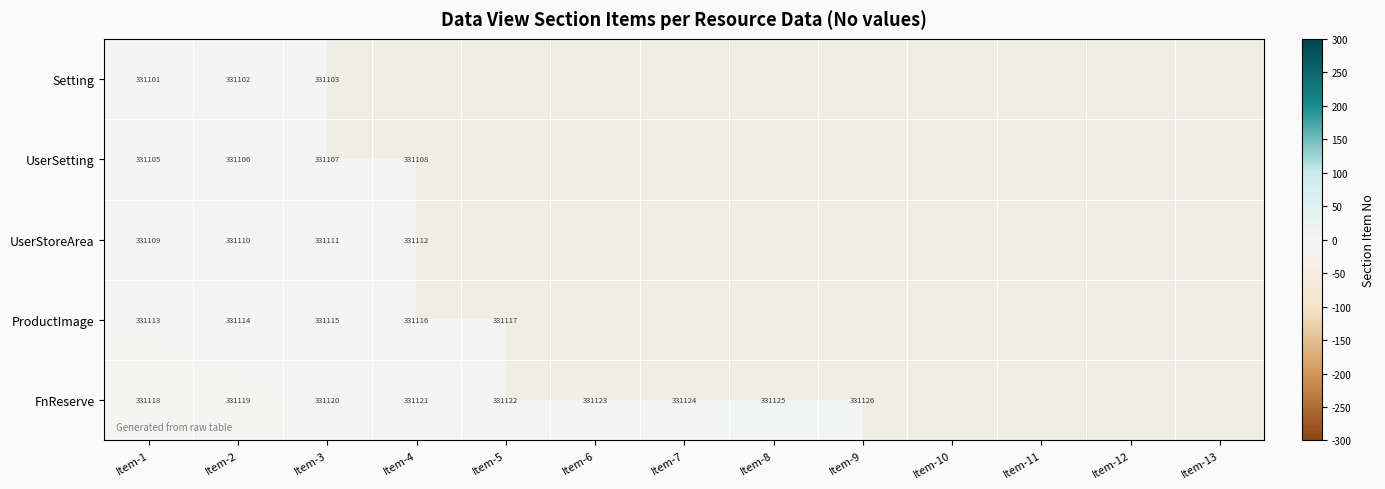

At which category is the sum across all series the highest?

Item-3